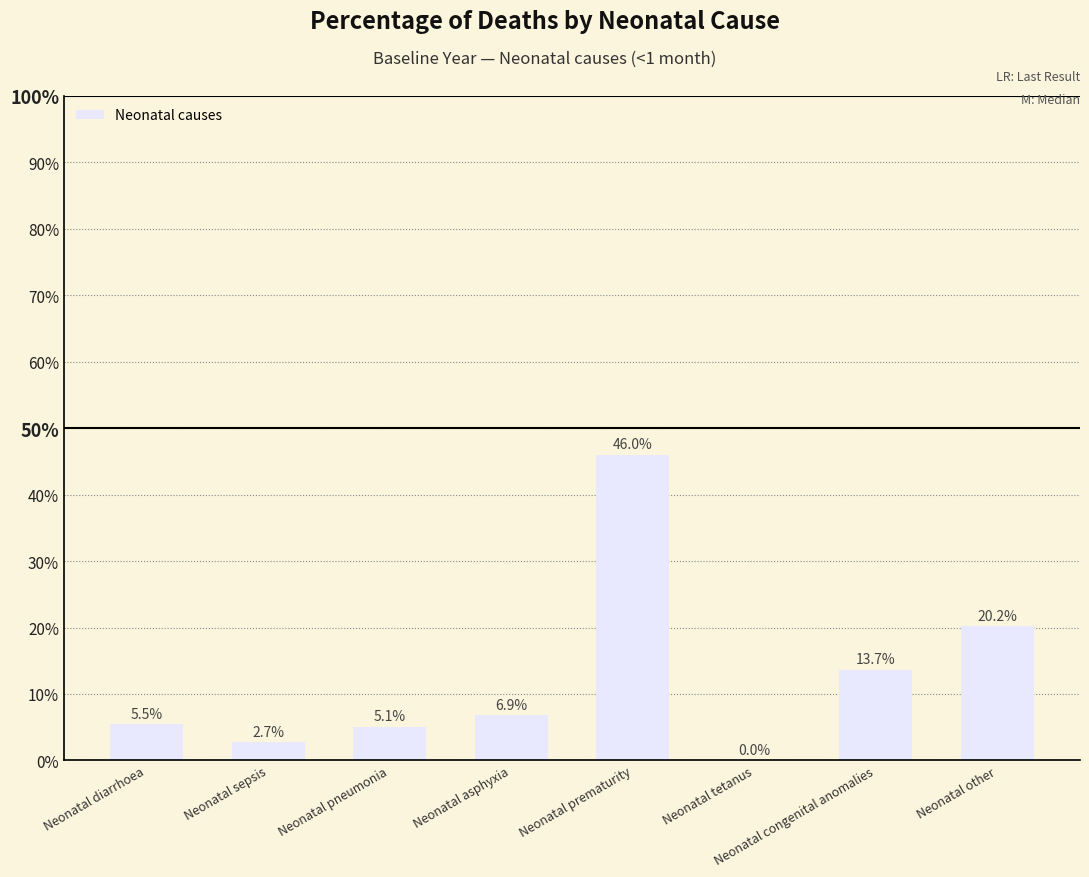

Reading left to right, list all the values displayed in this chart.

Neonatal diarrhoea=0.1	Neonatal sepsis=0.0	Neonatal pneumonia=0.1	Neonatal asphyxia=0.1	Neonatal prematurity=0.5	Neonatal tetanus=0.0	Neonatal congenital anomalies=0.1	Neonatal other=0.2